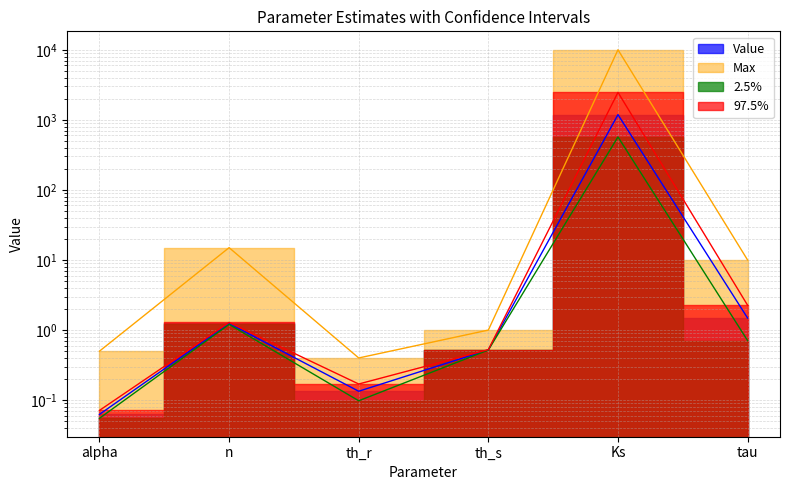

Count the number of data series in this chart.

4